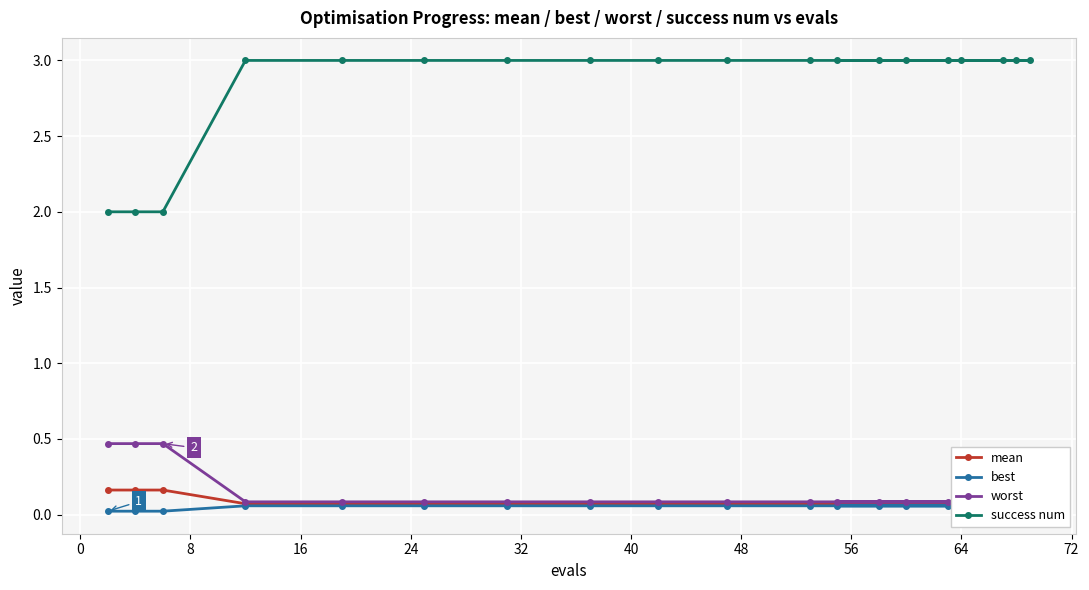

What is the maximum value shown in the chart?

3.0